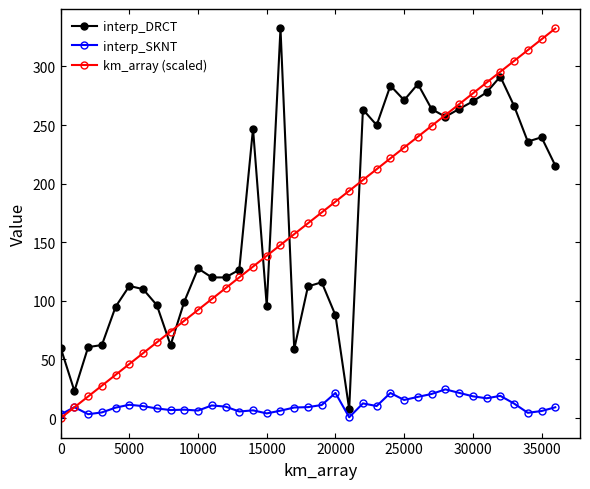

How many lines are shown in the chart?

3